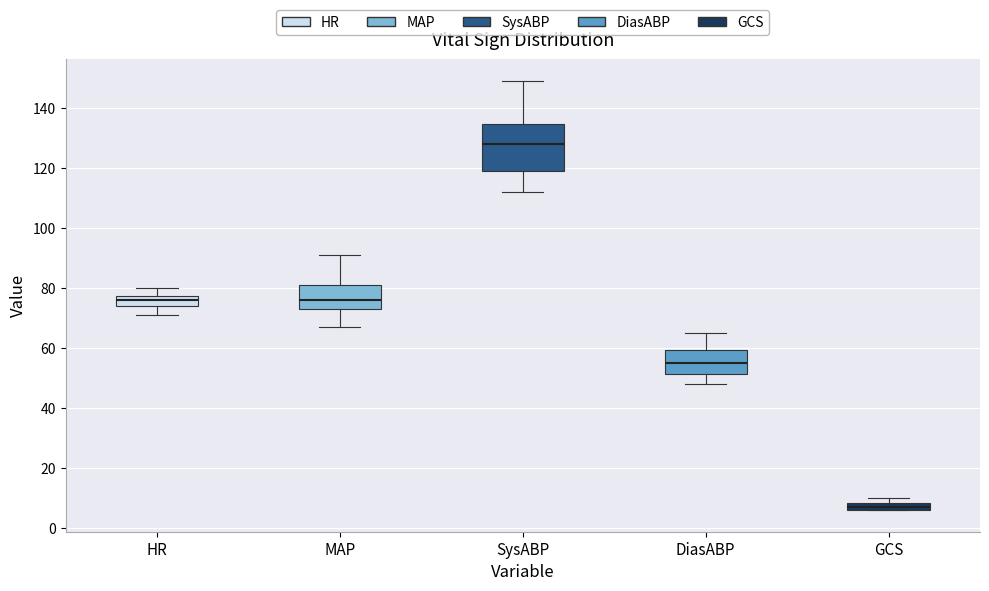

Where is the upper edge of the box for MAP on the y-axis? The values are not printed on the chart, so give them approximately, as read against the axis.

82